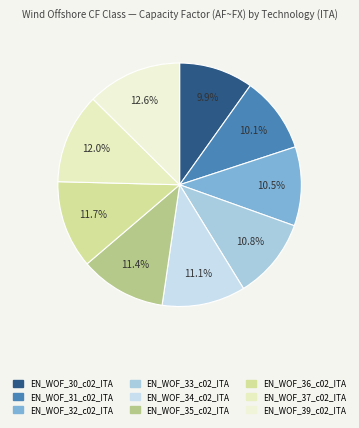

To the nearest percent, what is the combined percentage of EN_WOF_35_c02_ITA and EN_WOF_33_c02_ITA?

22%